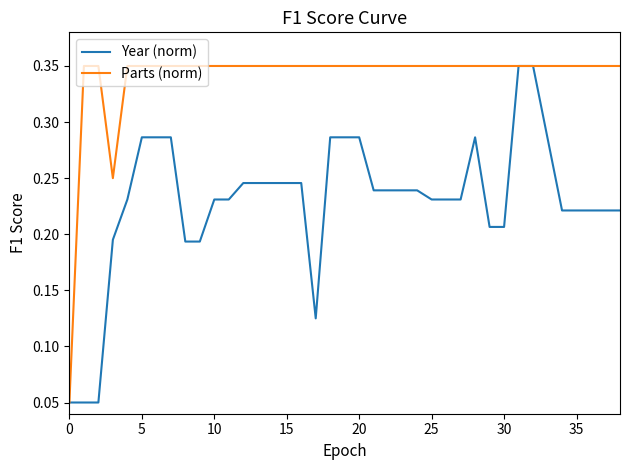

Which series has the largest total across all categories?

Parts (norm)